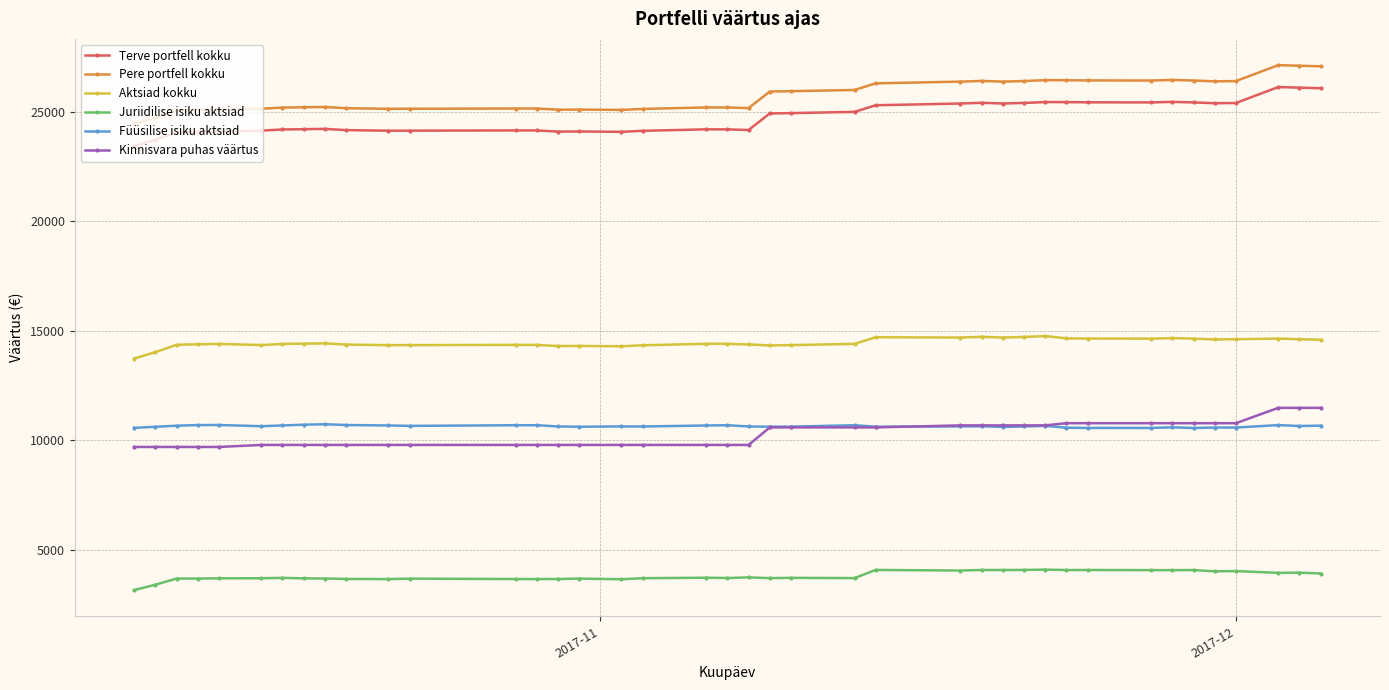

Rank the series by their maximum value, from highest to lowest.

Pere portfell kokku, Terve portfell kokku, Aktsiad kokku, Kinnisvara puhas väärtus, Füüsilise isiku aktsiad, Juriidilise isiku aktsiad